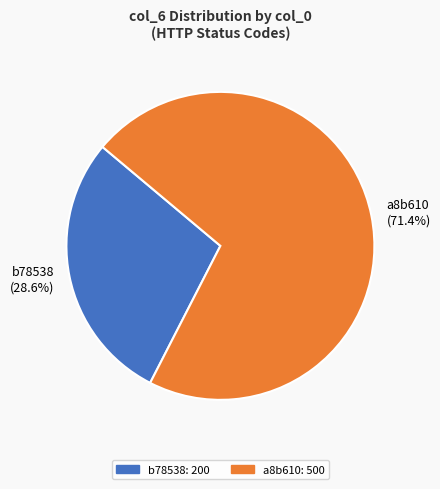

To the nearest percent, what is the difference between the largest and smallest slice percentages?

43%